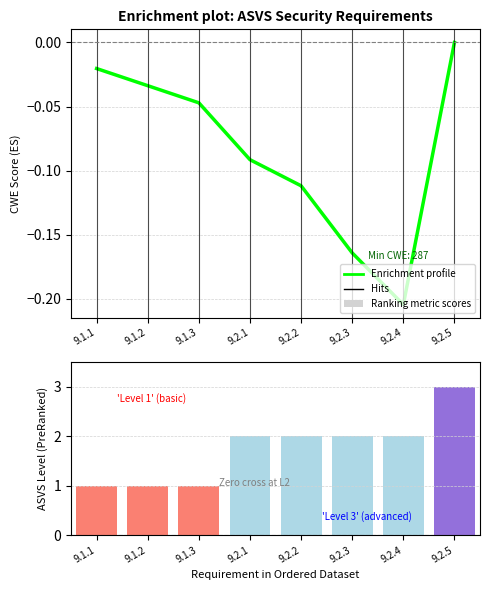

The ASVS Level series shows 2.0 at 9.2.1. True or false?

True